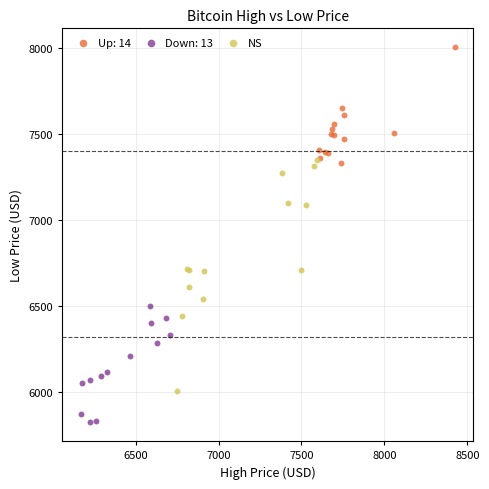

Which series contains the lowest Y value?

Down: 13